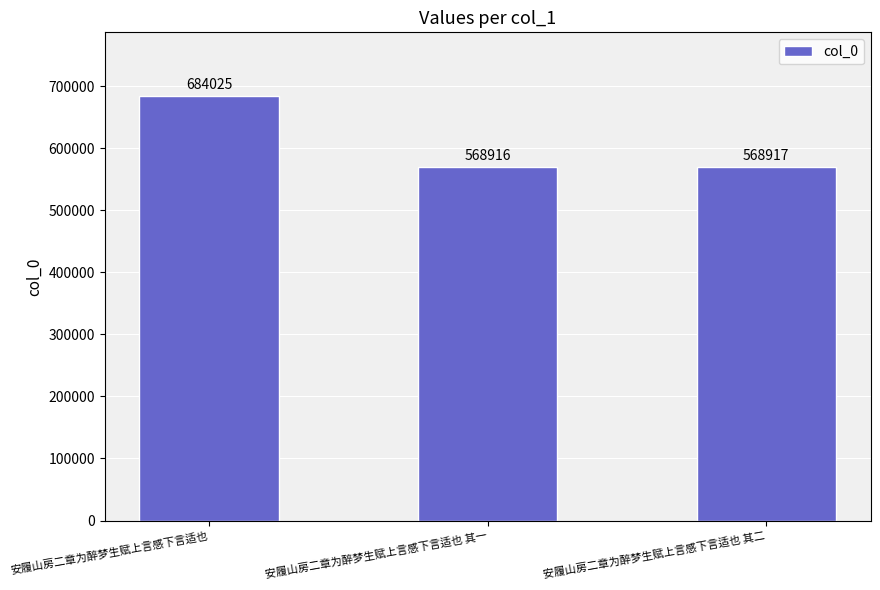

Approximately how many times larger is the value at 安履山房二章为醉梦生赋上言感下言适也 其二 compared to 安履山房二章为醉梦生赋上言感下言适也 其一?

1.0